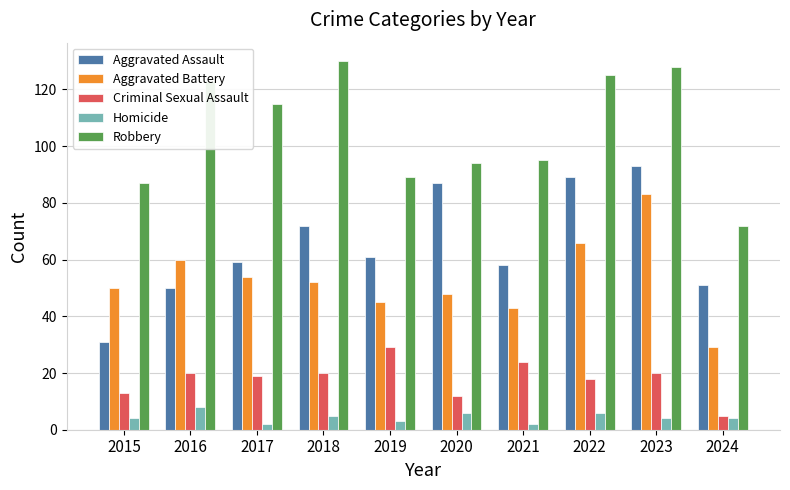

Reading left to right, what are all the values shown in this chart?

Aggravated Assault: 2015=31	2016=50	2017=59	2018=72	2019=61	2020=87	2021=58	2022=89	2023=93	2024=51
Aggravated Battery: 2015=50	2016=60	2017=54	2018=52	2019=45	2020=48	2021=43	2022=66	2023=83	2024=29
Criminal Sexual Assault: 2015=13	2016=20	2017=19	2018=20	2019=29	2020=12	2021=24	2022=18	2023=20	2024=5
Homicide: 2015=4	2016=8	2017=2	2018=5	2019=3	2020=6	2021=2	2022=6	2023=4	2024=4
Robbery: 2015=87	2016=123	2017=115	2018=130	2019=89	2020=94	2021=95	2022=125	2023=128	2024=72